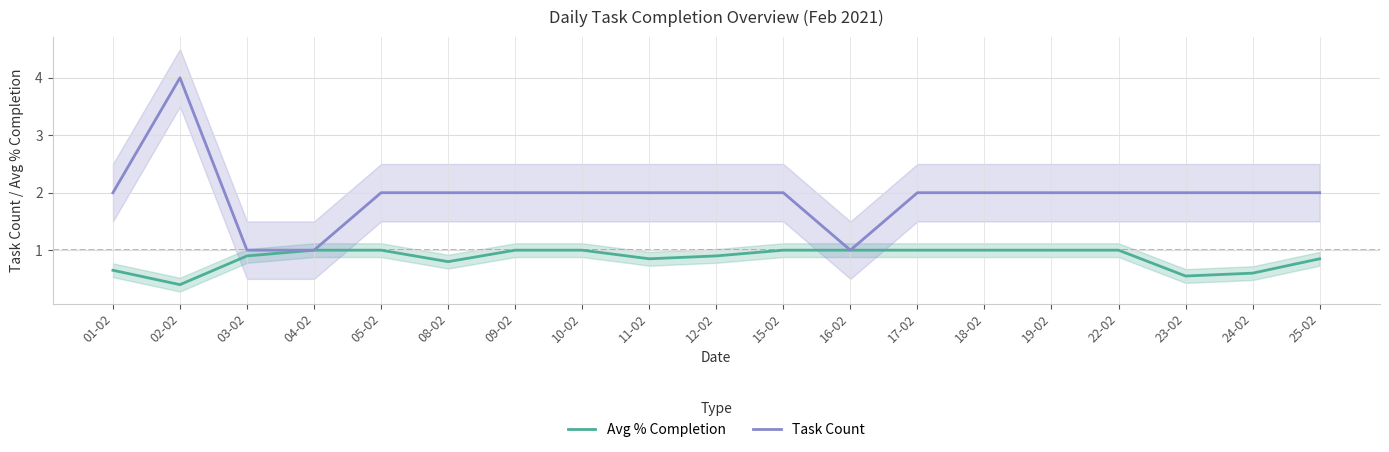

Is this an area chart (filled region under the line)?

No